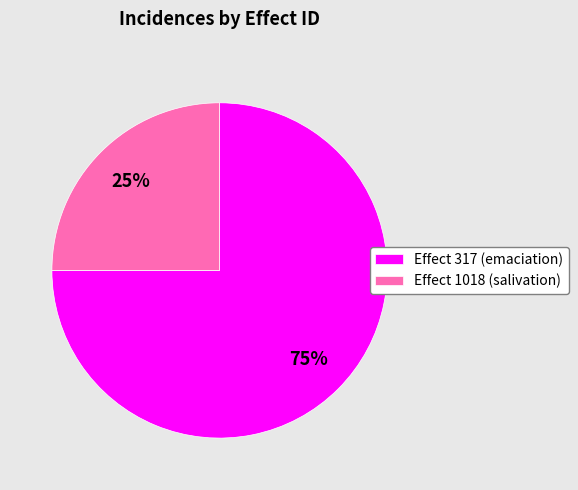

To the nearest percent, what portion does Effect 317 (emaciation) represent?

75%